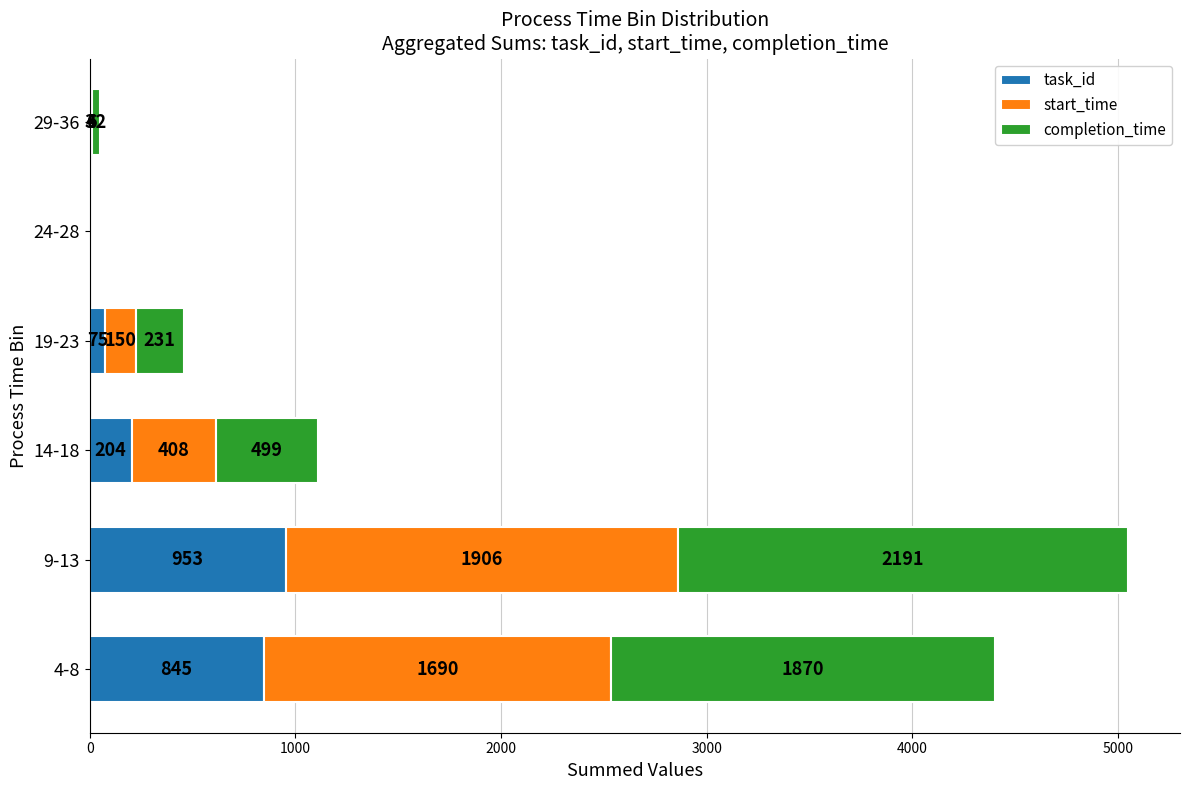

What are all the series names shown in the legend?

task_id, start_time, completion_time